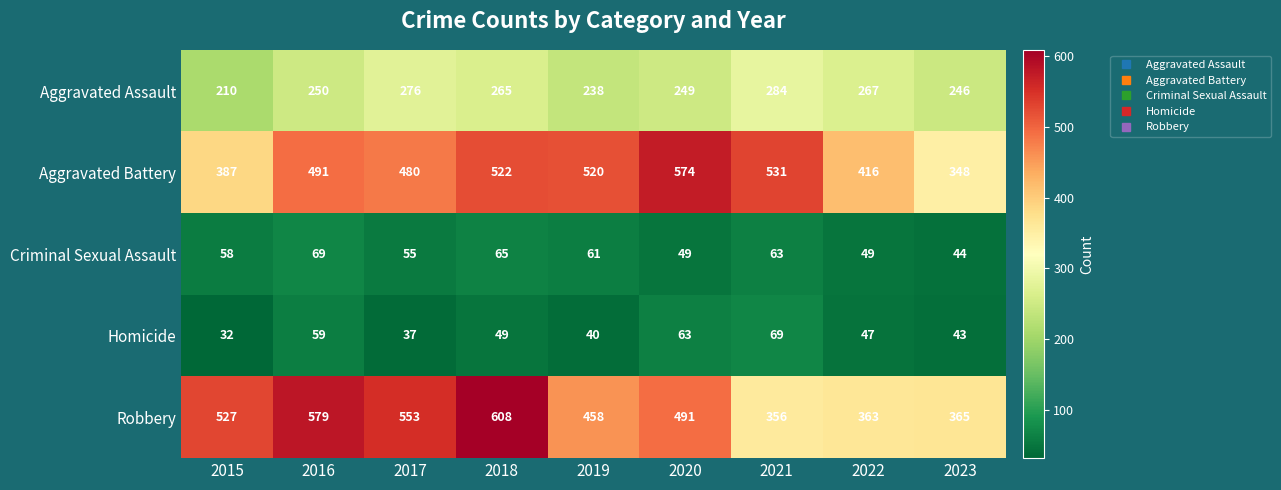

What is the greatest value displayed?

608